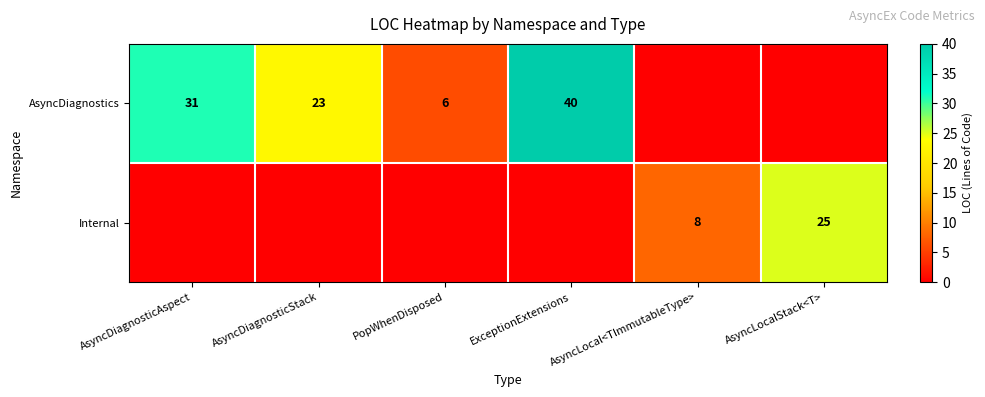

Is it true that AsyncDiagnostics equals 31 at AsyncDiagnosticAspect?

True